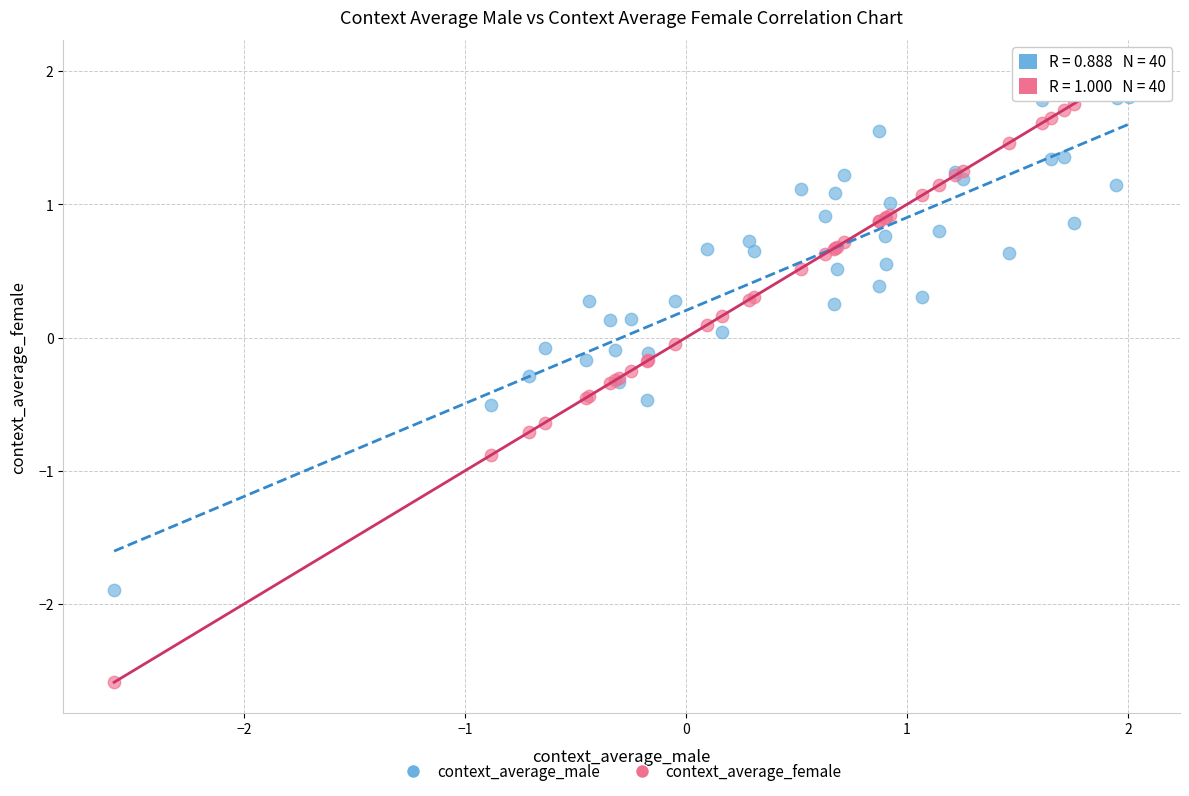

Which series has the widest spread of Y values?

context_average_female